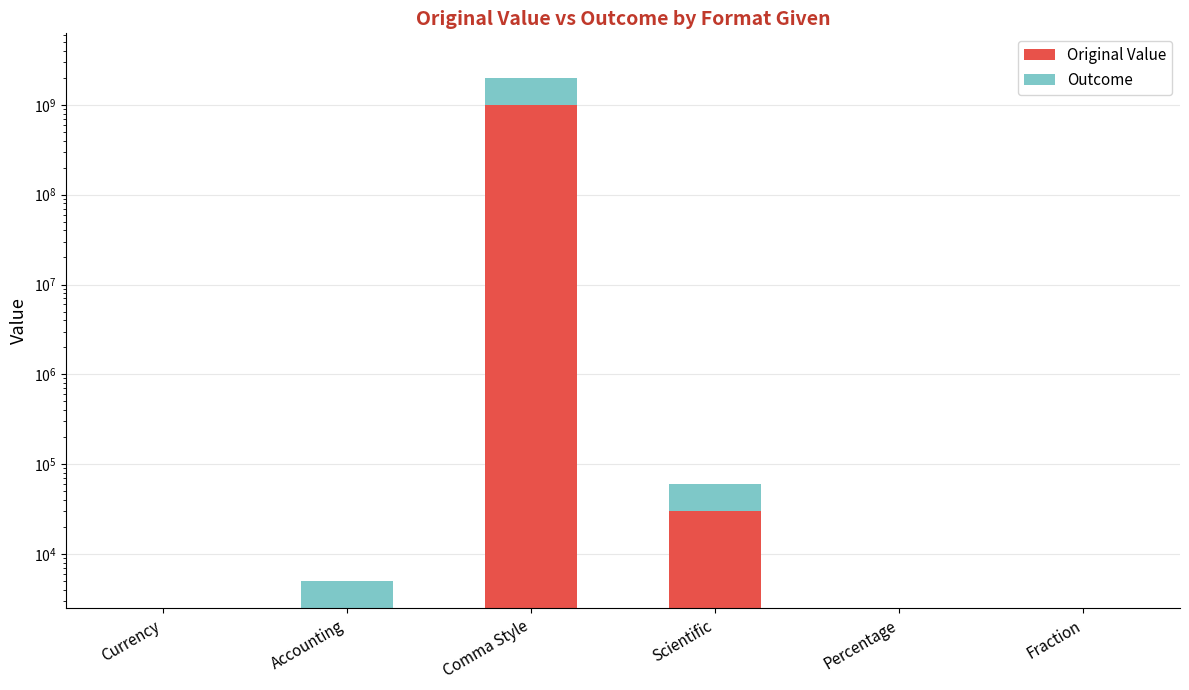

Rank the categories by Outcome value from highest to lowest.

Comma Style, Scientific, Accounting, Currency, Percentage, Fraction